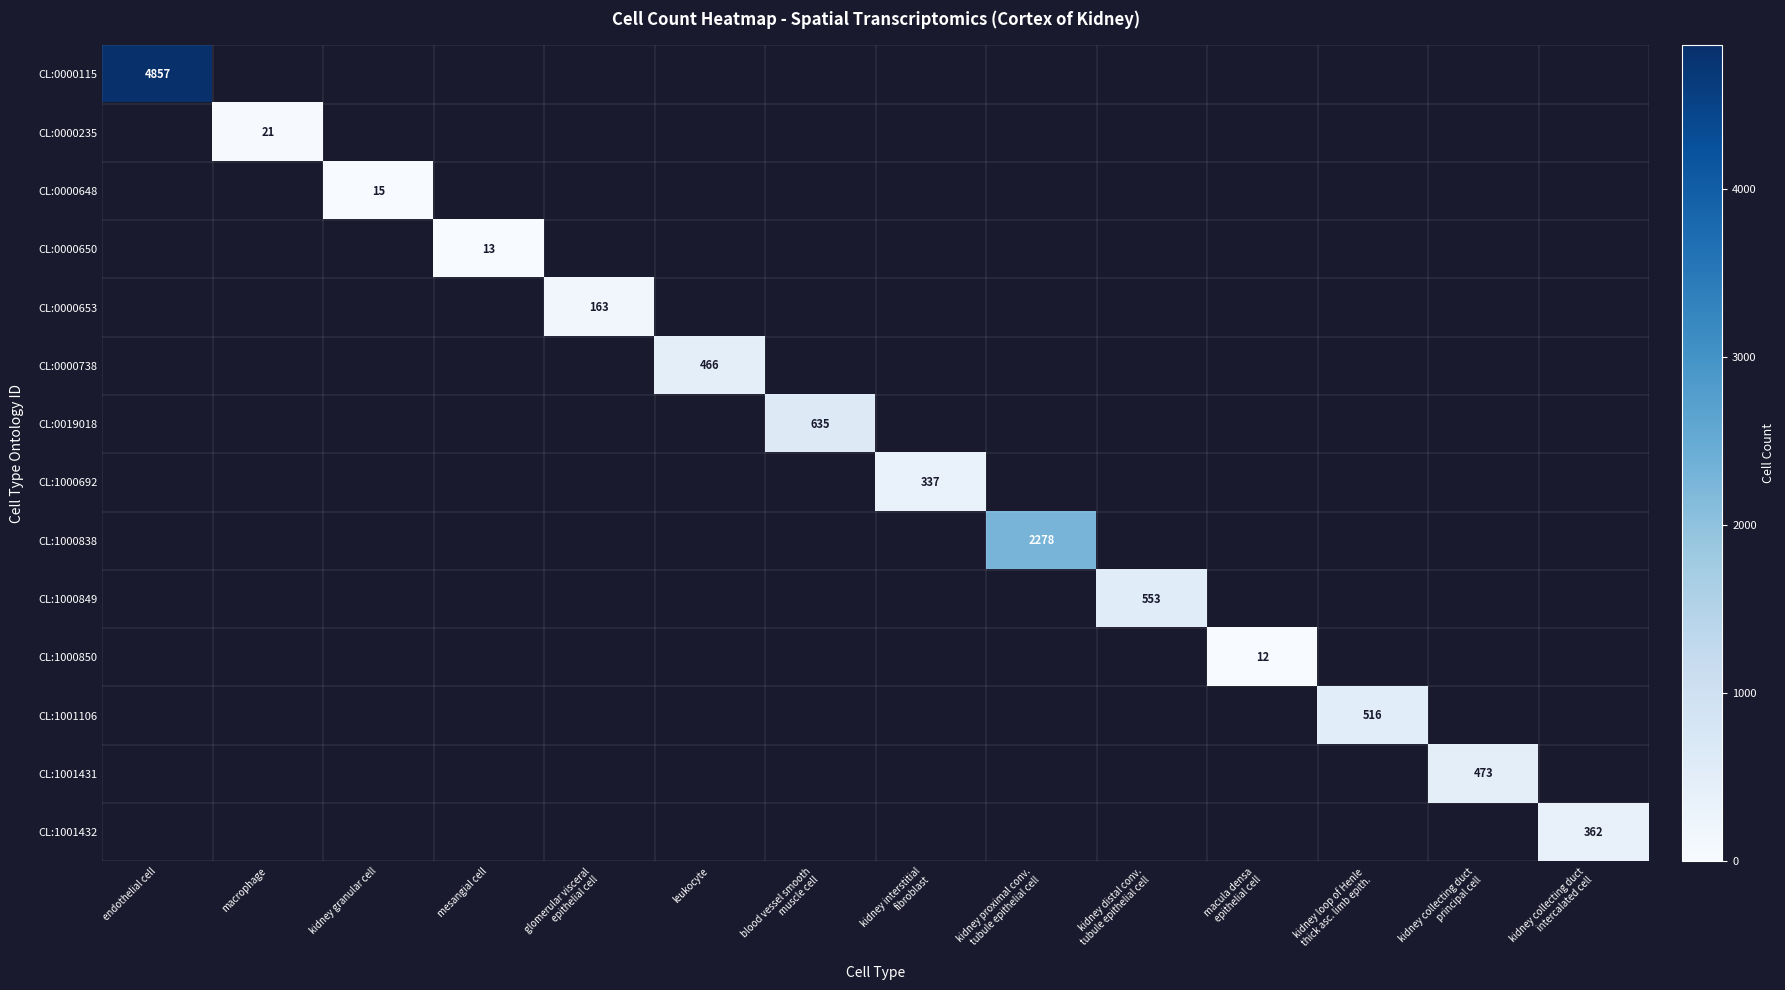

At how many categories does at least one series exceed 758?

2